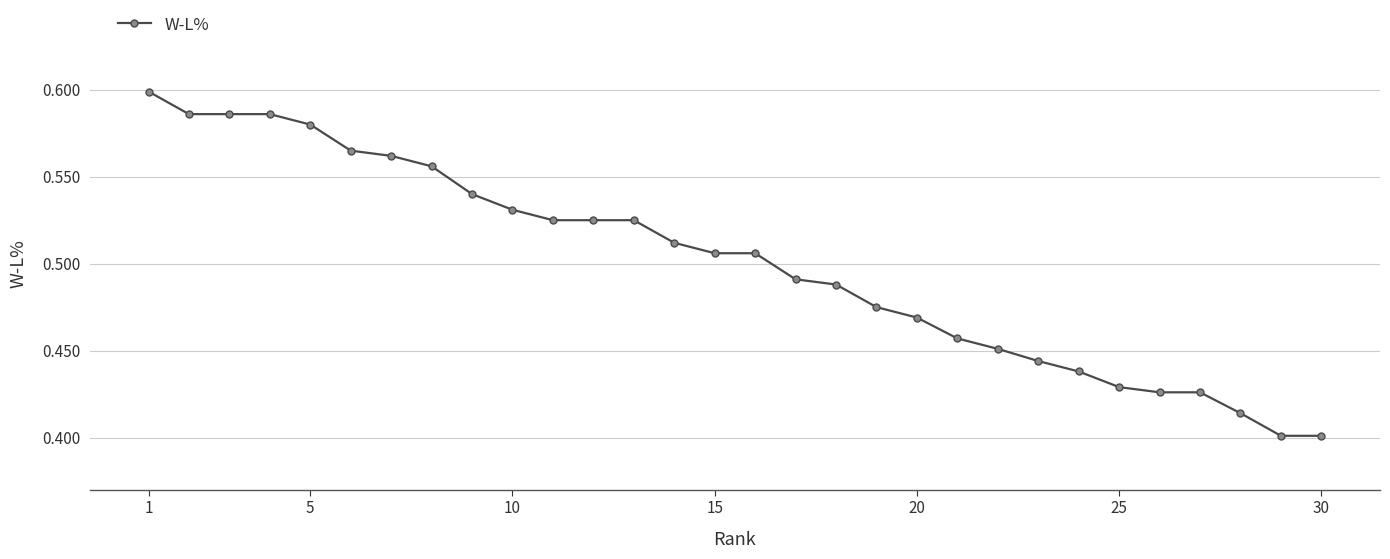

What is the sum of all values?

15.0